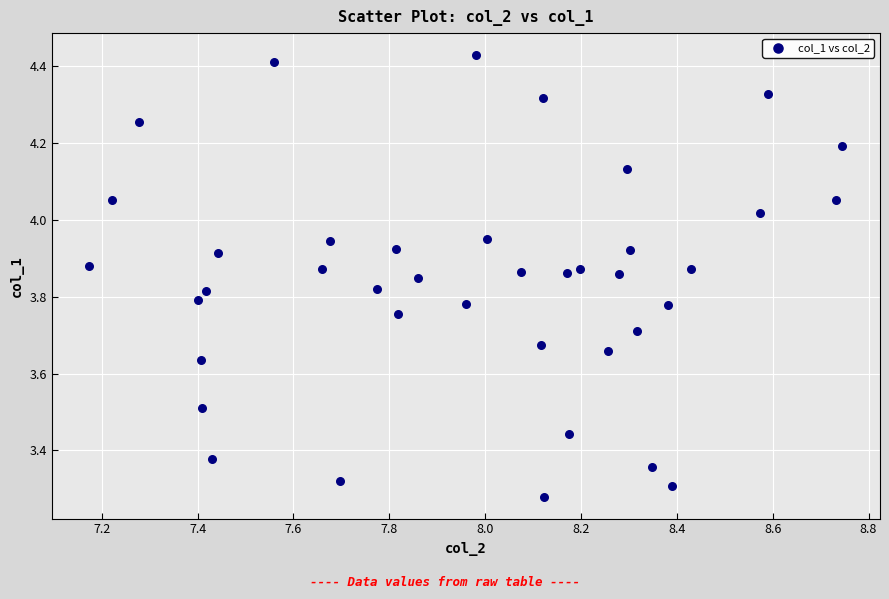

What is the range of X values (max minus min)?

1.6